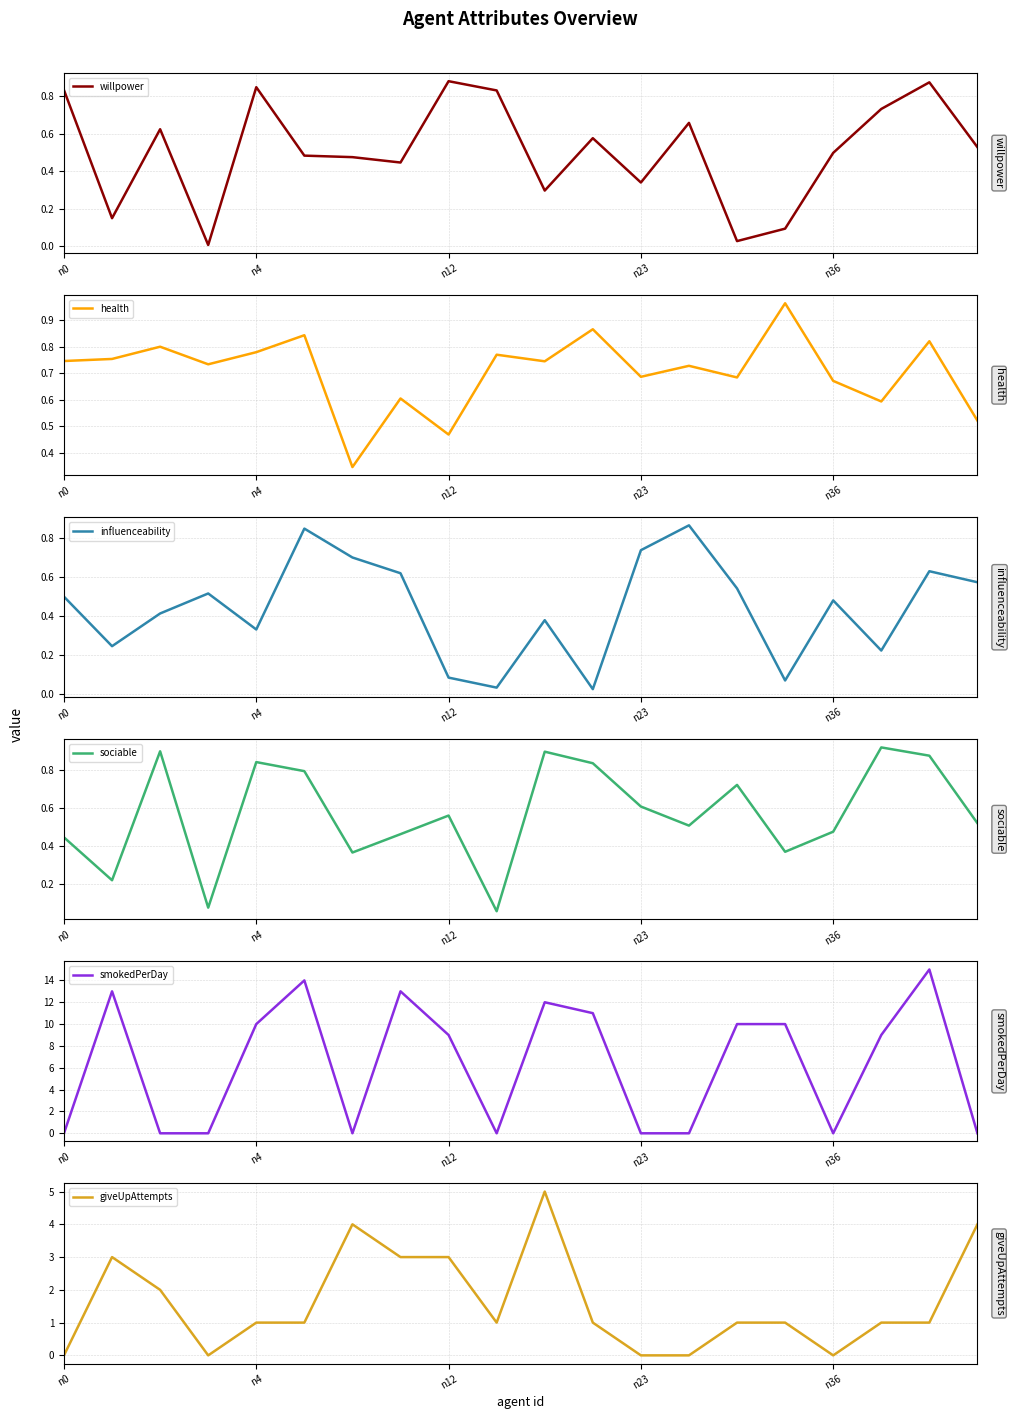

What is the difference between the health values at 7 and 8?

0.1